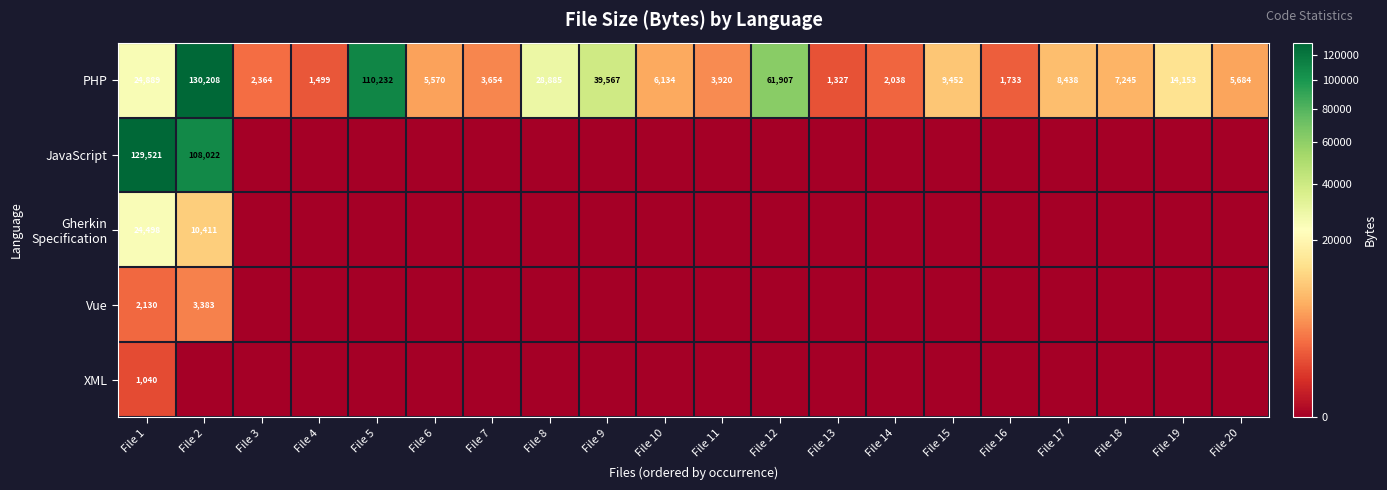

The value of PHP at File 13 is 1327. True or false?

True